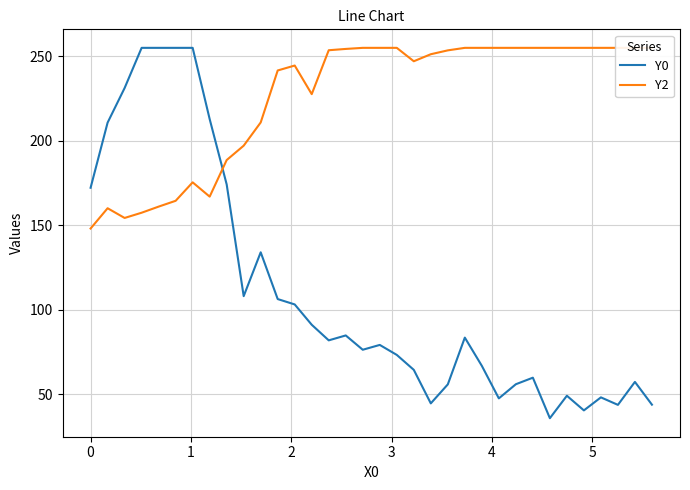

At how many categories does at least one series exceed 74?

34